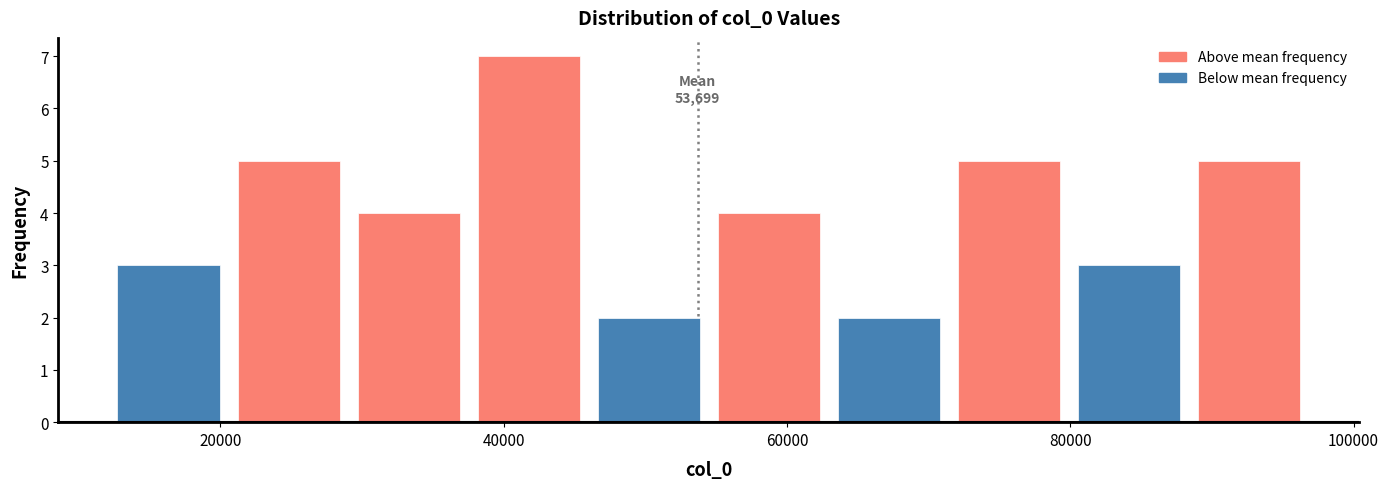

Which range on the x-axis has the tallest bar?

38000 to 46000